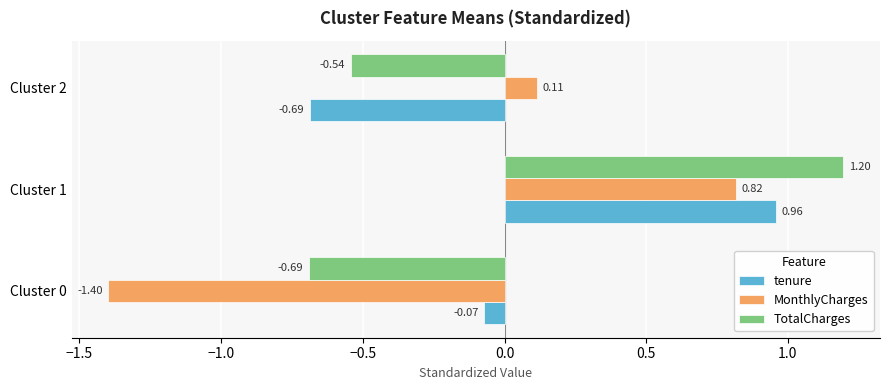

At which label is tenure closest to 0?

Cluster 0